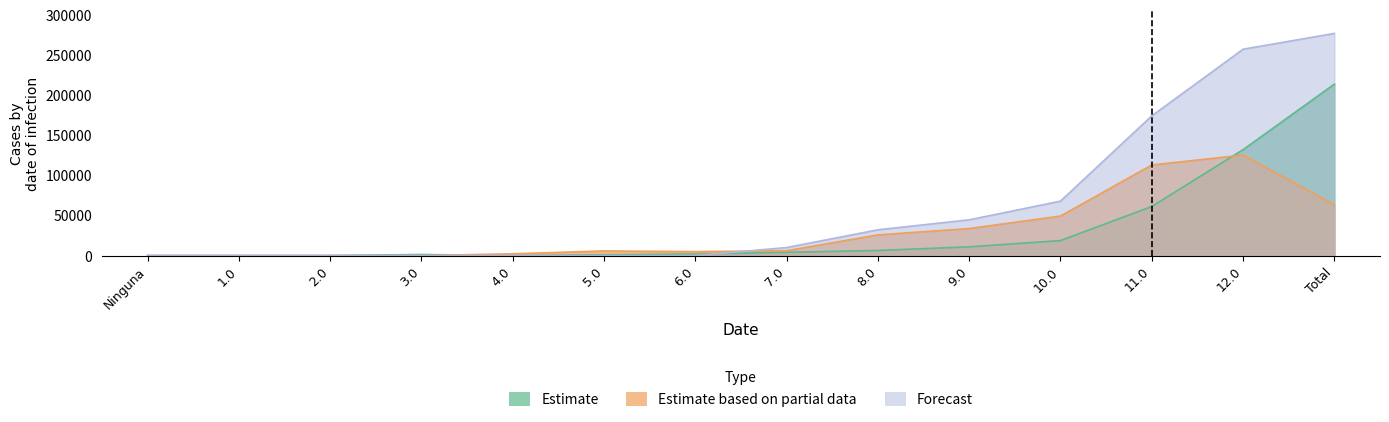

Reading left to right, what are all the values shown in this chart?

Estimate: 0	0	0	1337	0	1049	1875	4016	6363	10887	18662	61228	132065	213828
Estimate based on partial data: 0	0	0	0	2226	5743	4934	5998	25794	33704	49249	112991	125330	63269
Forecast: 0	0	0	0	0	0	0	10014	32157	44591	67911	174219	257395	277097